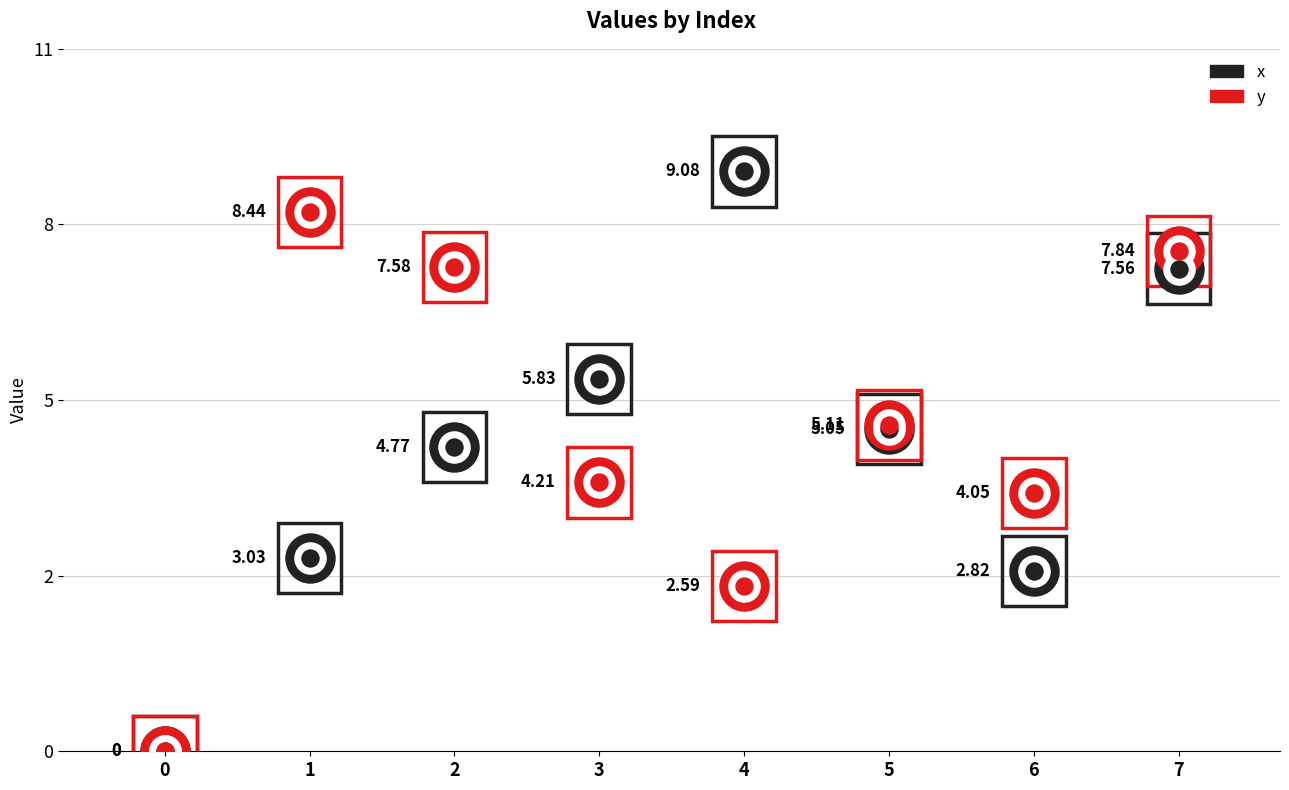

Which series contains the highest Y value?

x